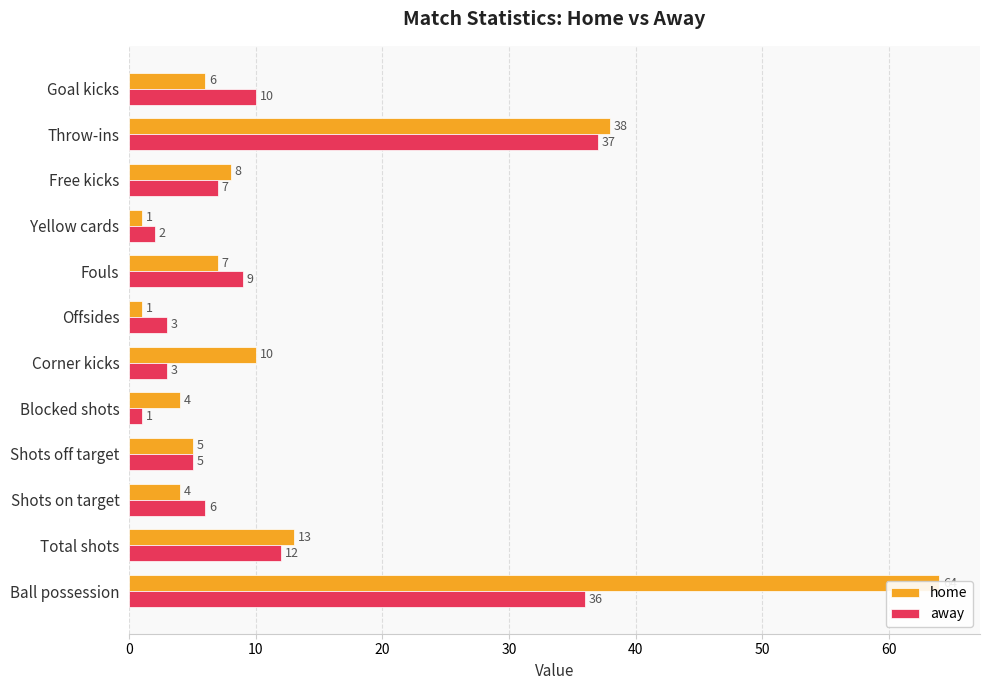

List the series in order of their overall mean, highest first.

home, away